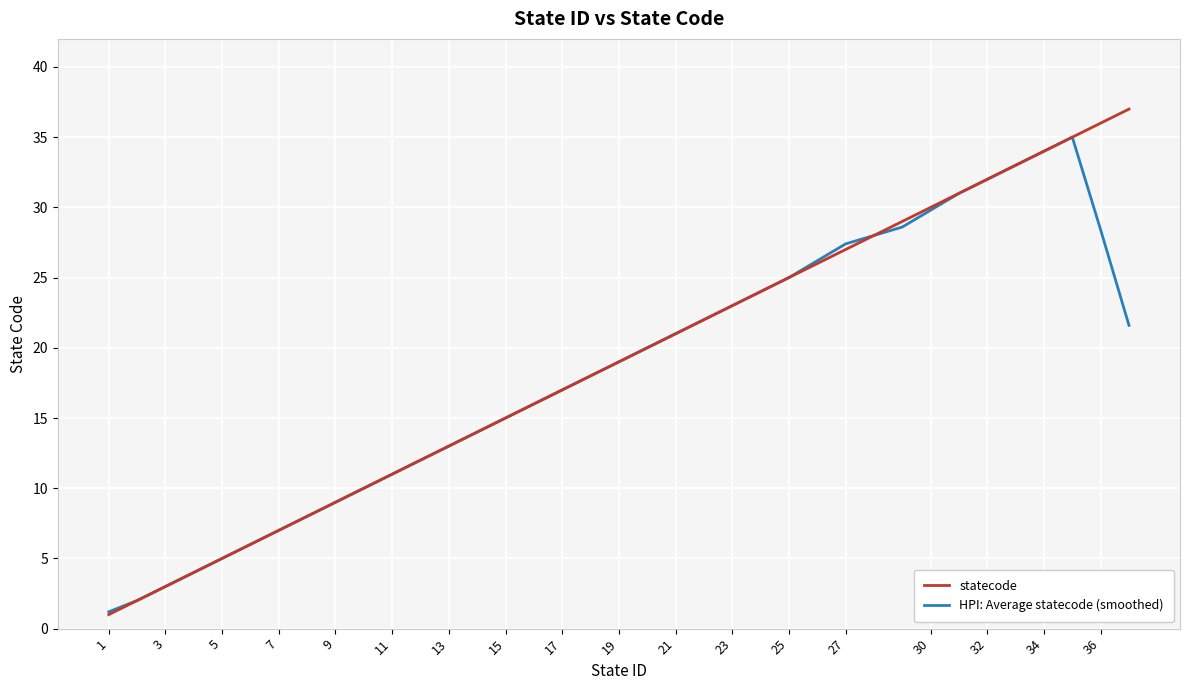

List the series in order of their peak value, lowest first.

HPI: Average statecode (smoothed), statecode